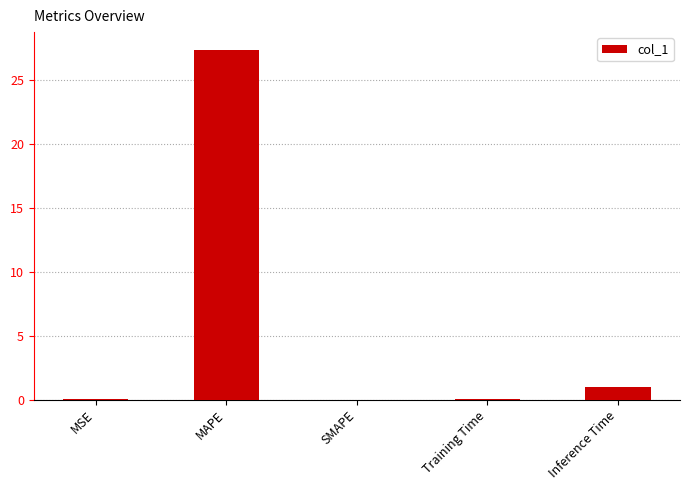

Which has a higher value, Training Time or MAPE?

MAPE